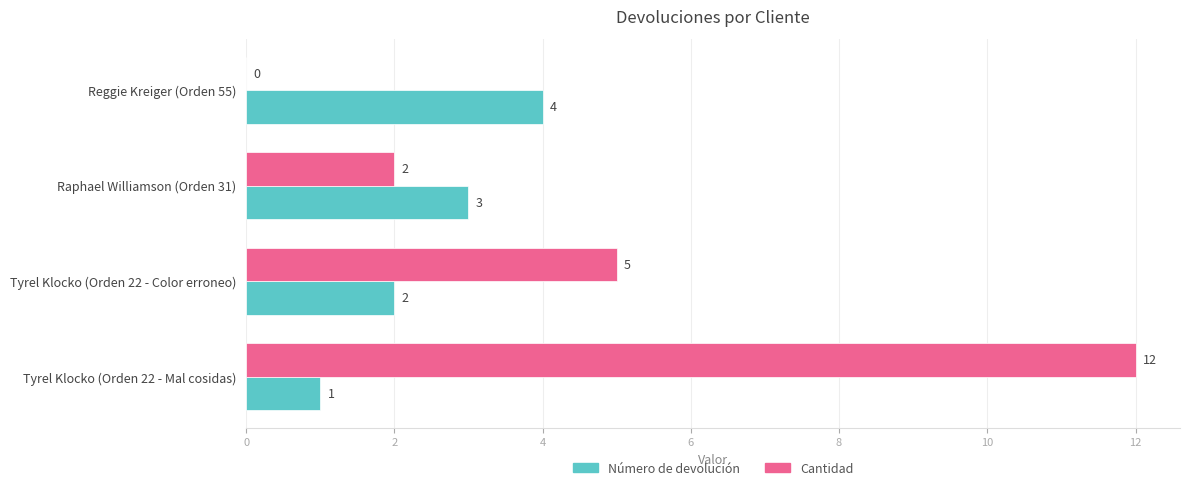

How many values in Cantidad are above zero?

3